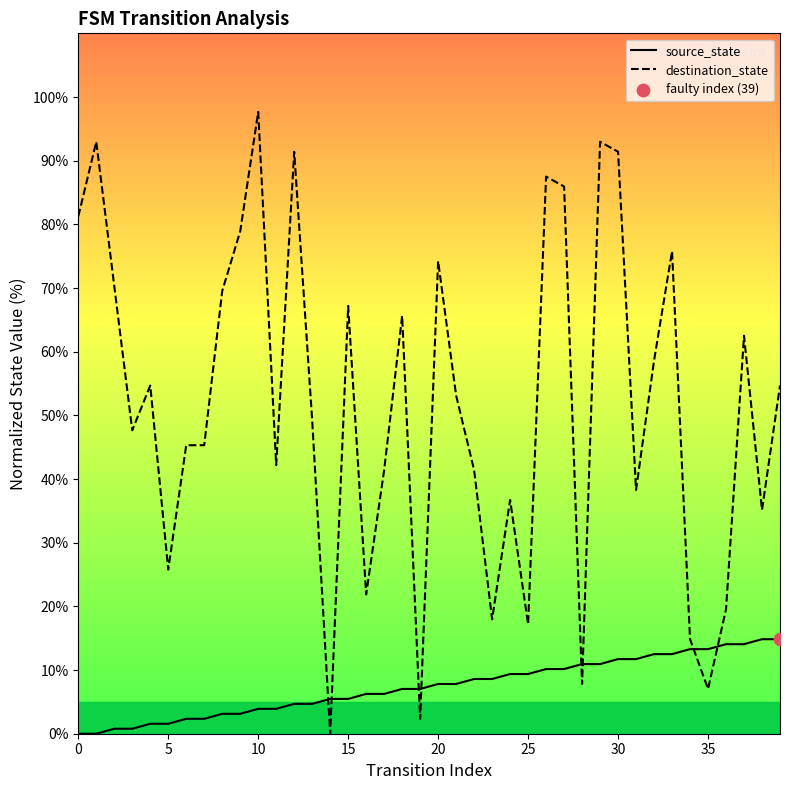

At how many categories does at least one series exceed 62?

16